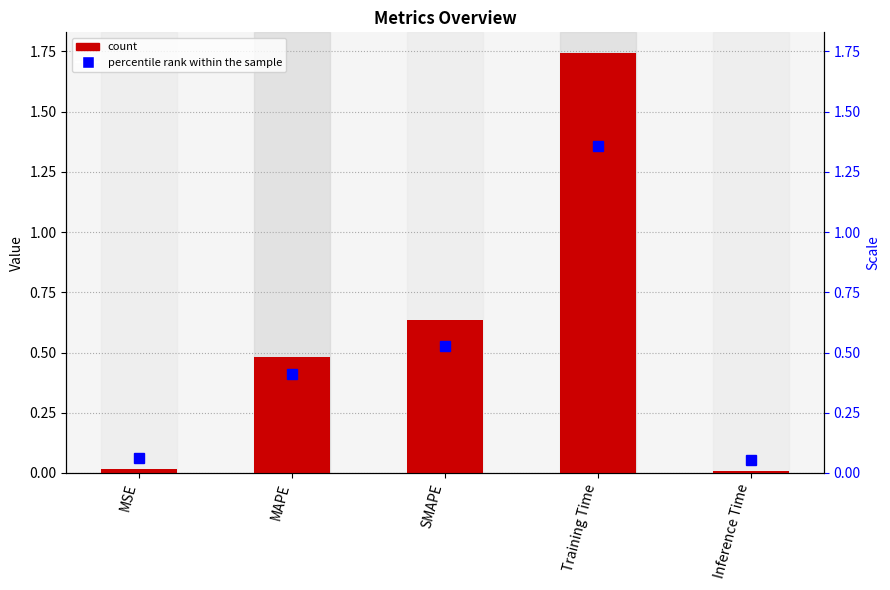

What is the sum of all percentile rank values?

2.4